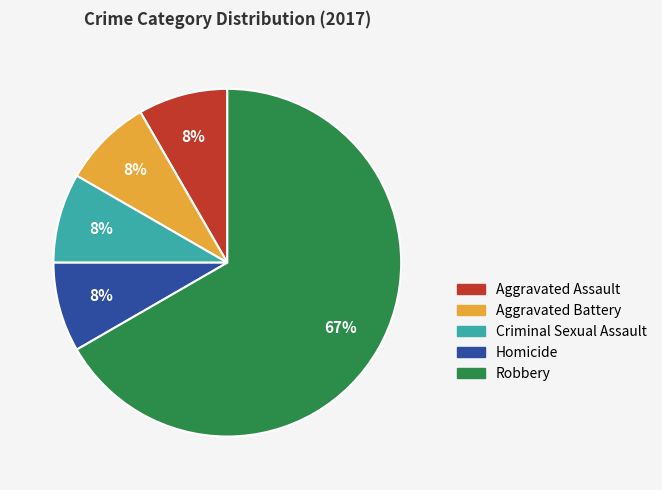

How many segments does this pie chart have?

5